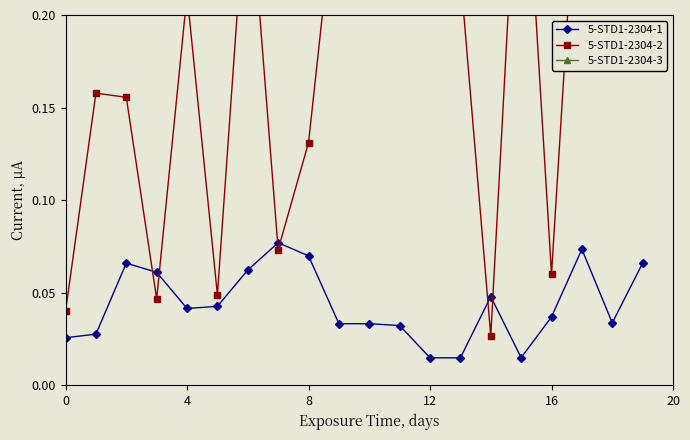

The value of 5-STD1-2304-3 at 6 is 0.6. True or false?

True